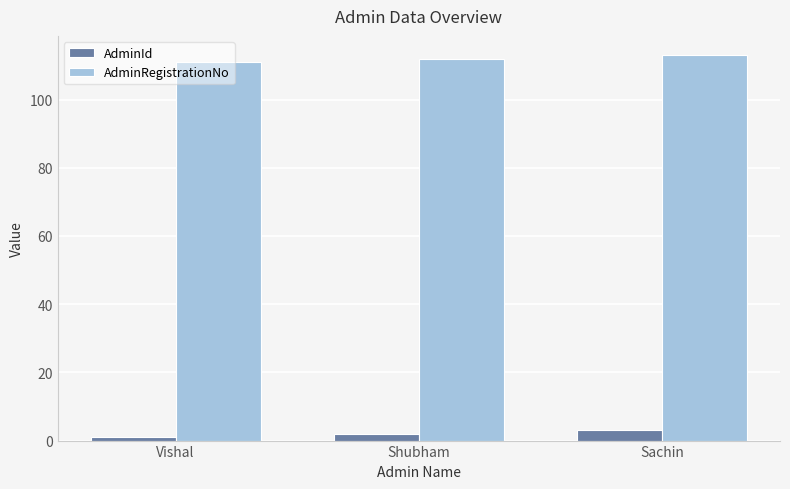

Reading left to right, transcribe all the data shown in this chart.

AdminId: Vishal=1	Shubham=2	Sachin=3
AdminRegistrationNo: Vishal=111	Shubham=112	Sachin=113